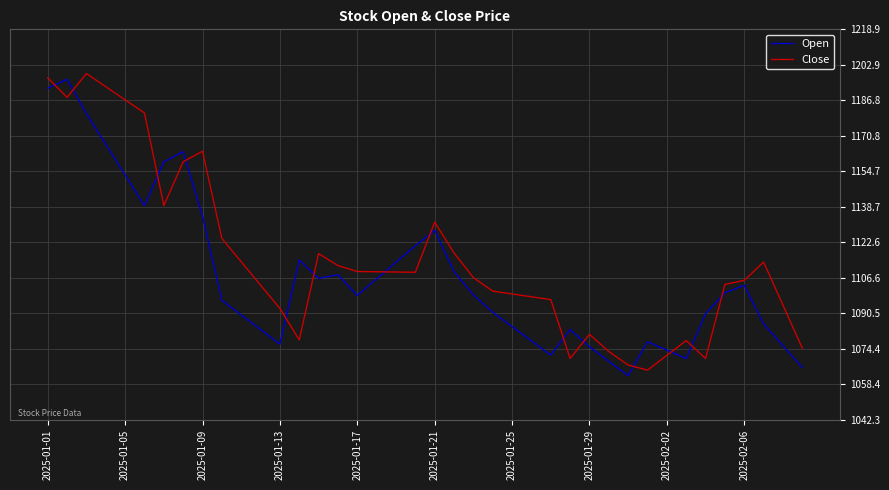

How many lines are shown in the chart?

2